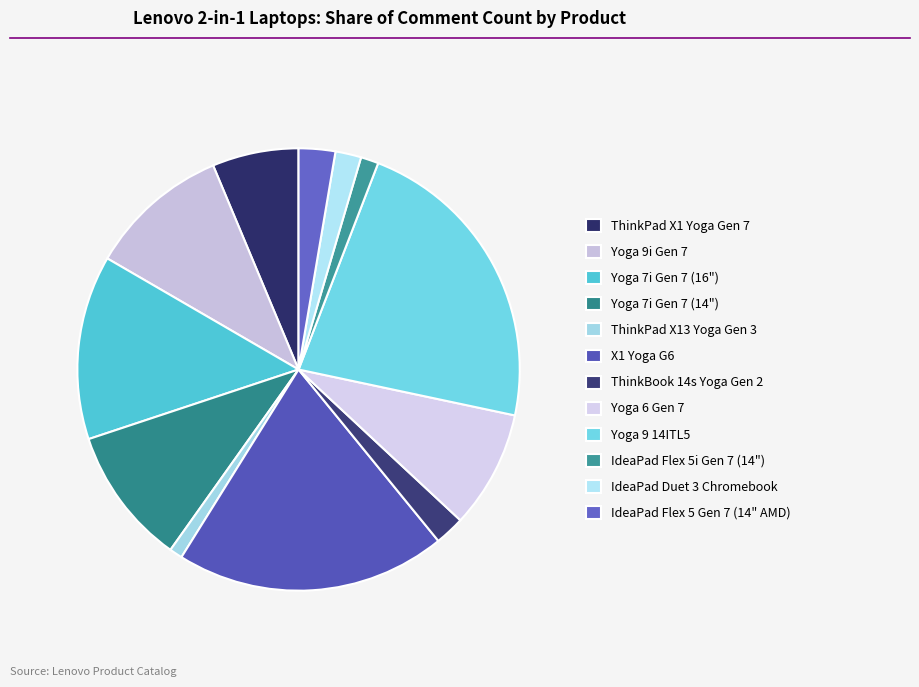

How many slices are in this pie chart?

12